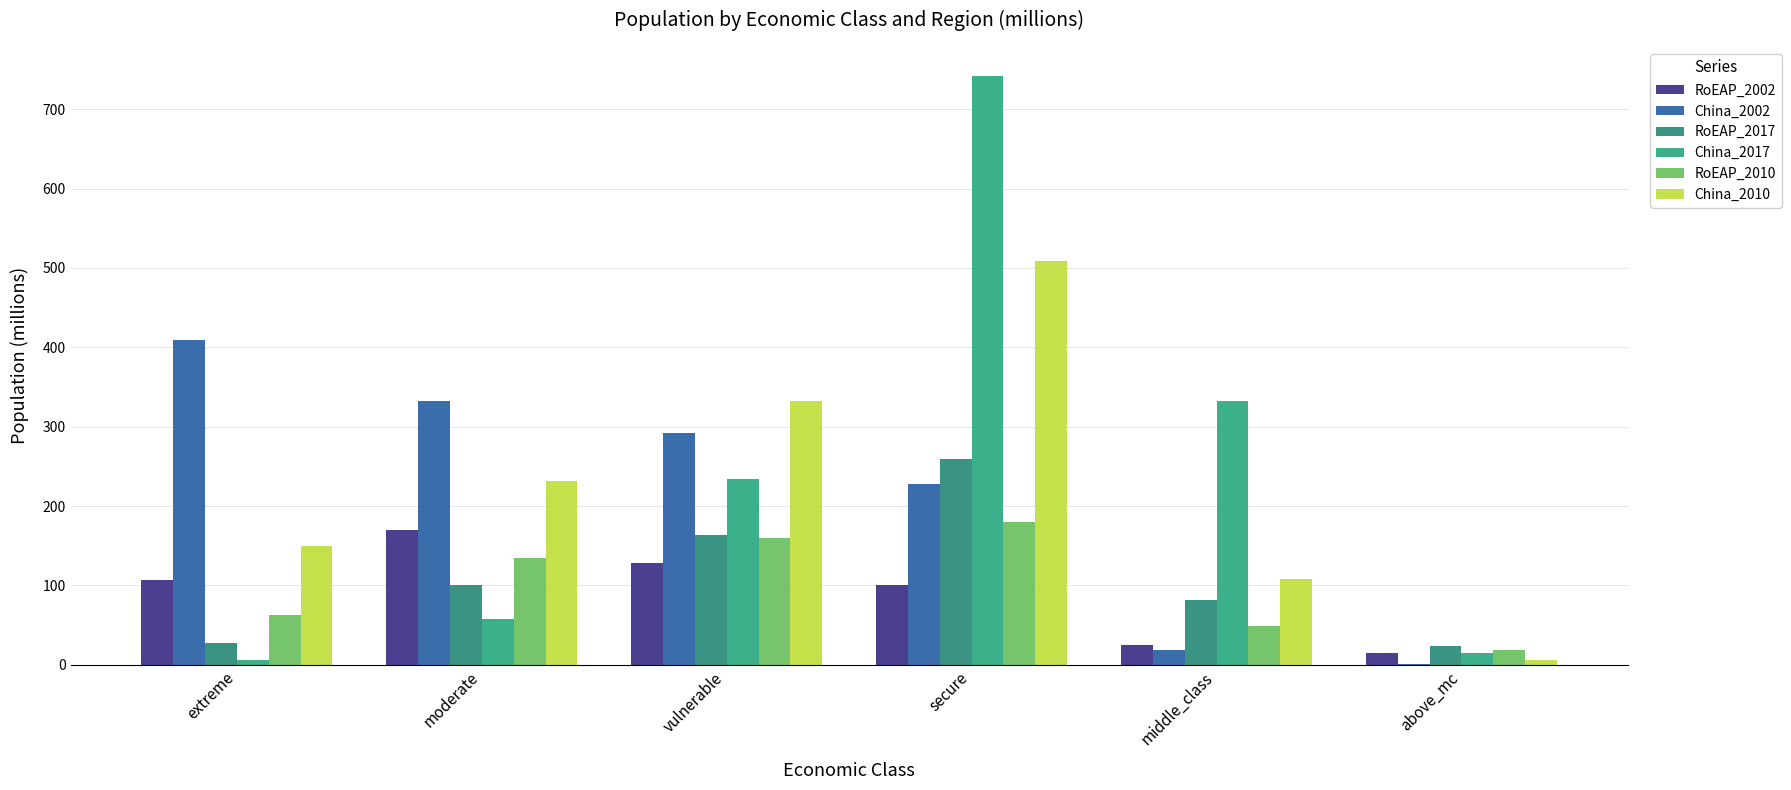

What are all the series names shown in the legend?

RoEAP_2002, China_2002, RoEAP_2017, China_2017, RoEAP_2010, China_2010